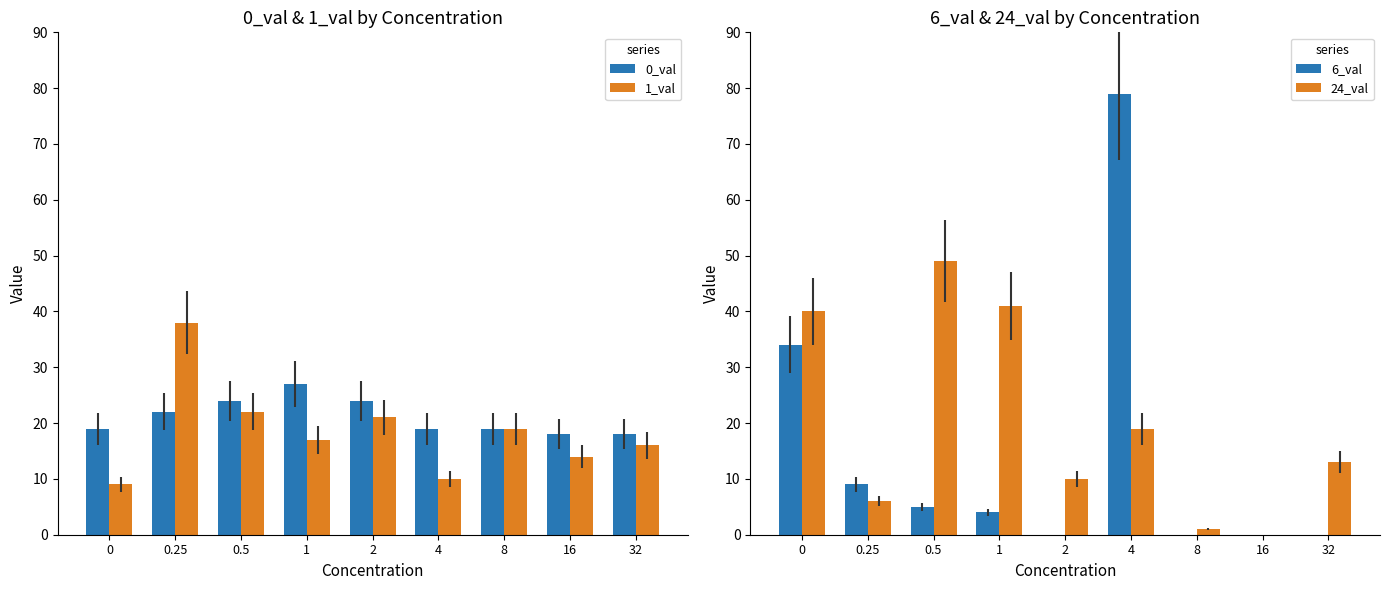

Rank the series at 16 from lowest to highest value.

6_val, 24_val, 1_val, 0_val